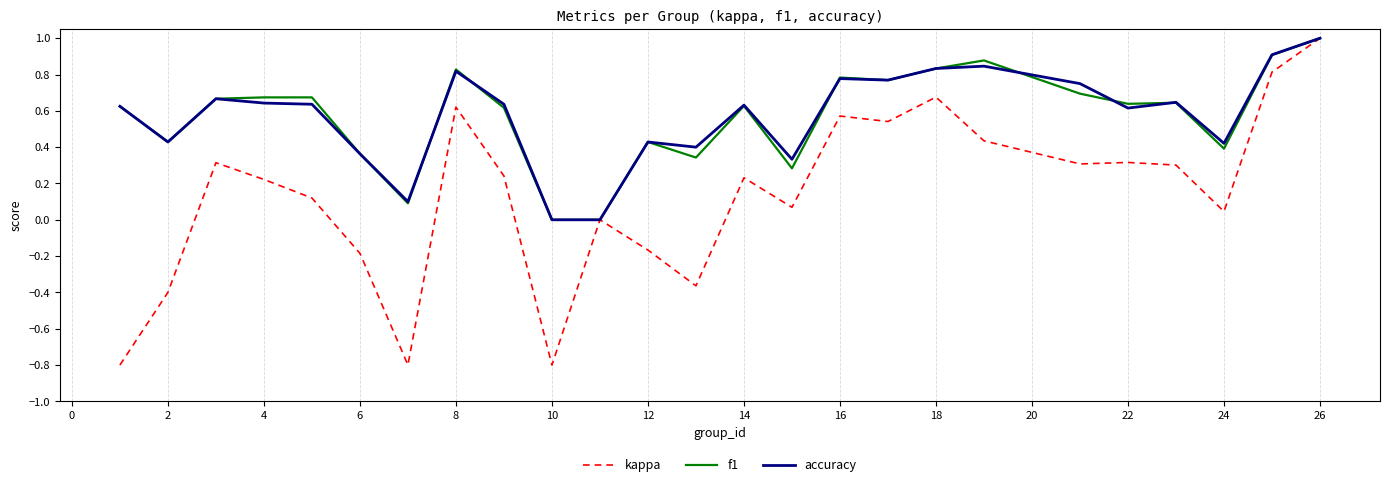

Which series has the largest range (max minus min)?

kappa